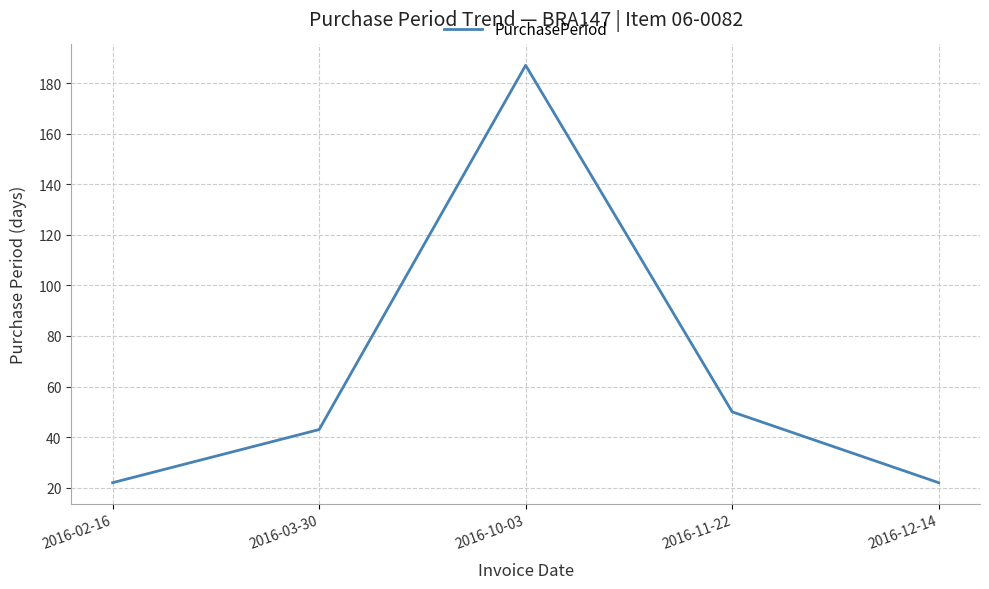

Reading left to right, transcribe all the data shown in this chart.

2016-02-16=22	2016-03-30=43	2016-10-03=187	2016-11-22=50	2016-12-14=22